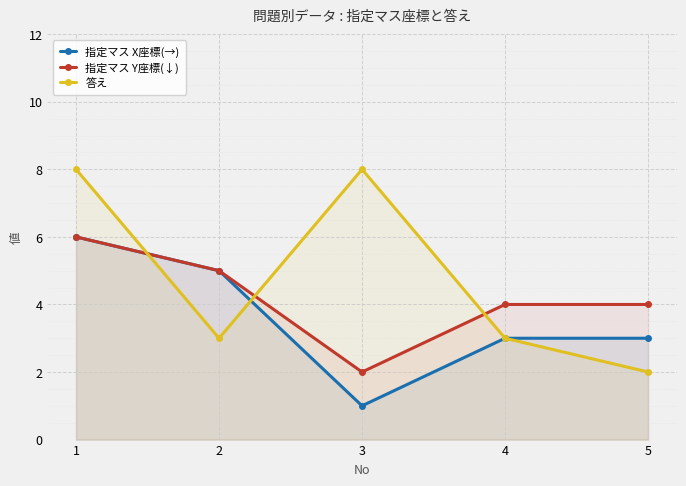

Rank the series at 5 from highest to lowest value.

指定マス Y座標(↓), 指定マス X座標(→), 答え